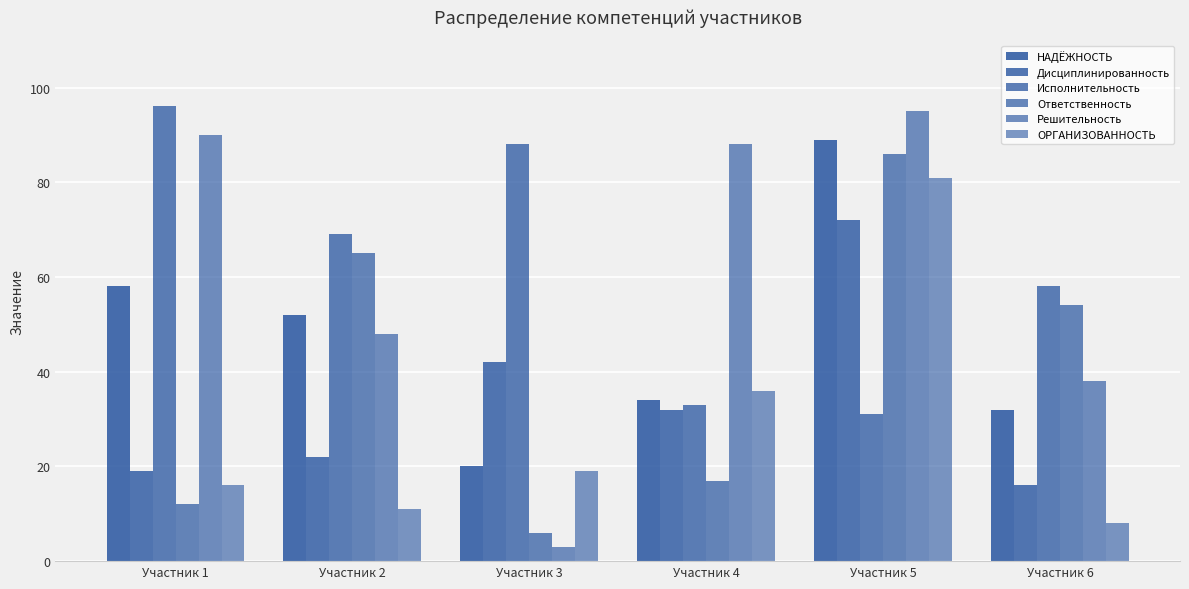

What is the difference between the ОРГАНИЗОВАННОСТЬ values at Участник 3 and Участник 4?

17